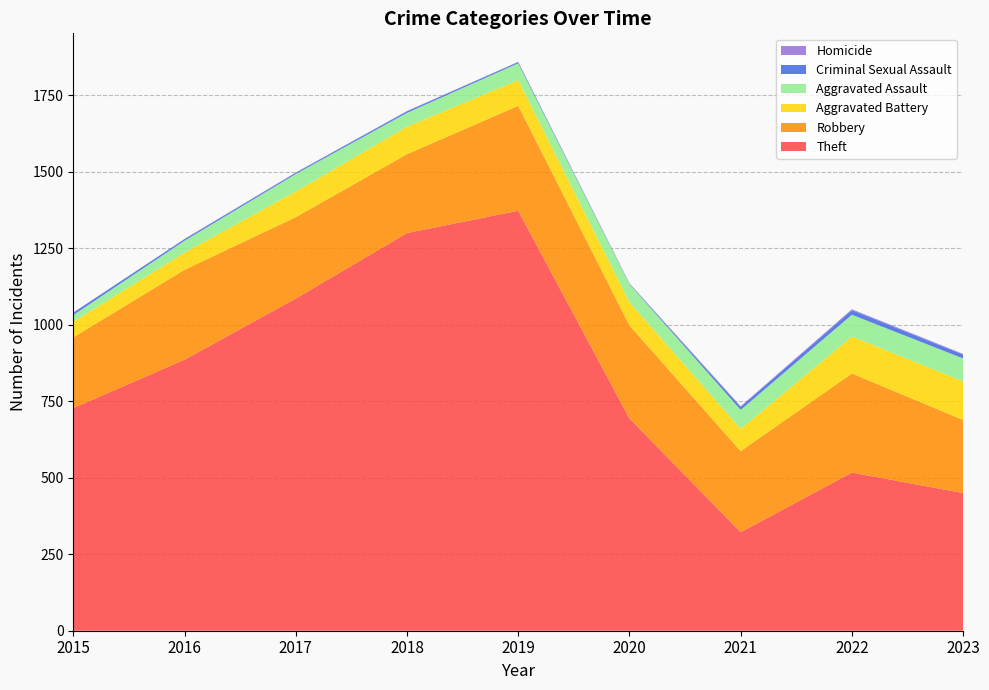

Reading right to left, what are all the values shown in this chart?

Theft: 2023=450	2022=517	2021=322	2020=694	2019=1373	2018=1300	2017=1086	2016=886	2015=728
Robbery: 2023=239	2022=324	2021=265	2020=304	2019=343	2018=258	2017=266	2016=294	2015=231
Aggravated Battery: 2023=126	2022=121	2021=73	2020=76	2019=84	2018=90	2017=84	2016=56	2015=51
Aggravated Assault: 2023=75	2022=71	2021=62	2020=59	2019=55	2018=45	2017=57	2016=39	2015=22
Criminal Sexual Assault: 2023=13	2022=15	2021=10	2020=1	2019=4	2018=5	2017=4	2016=5	2015=8
Homicide: 2023=2	2022=3	2021=2	2020=2	2019=1	2018=1	2017=1	2016=1	2015=0